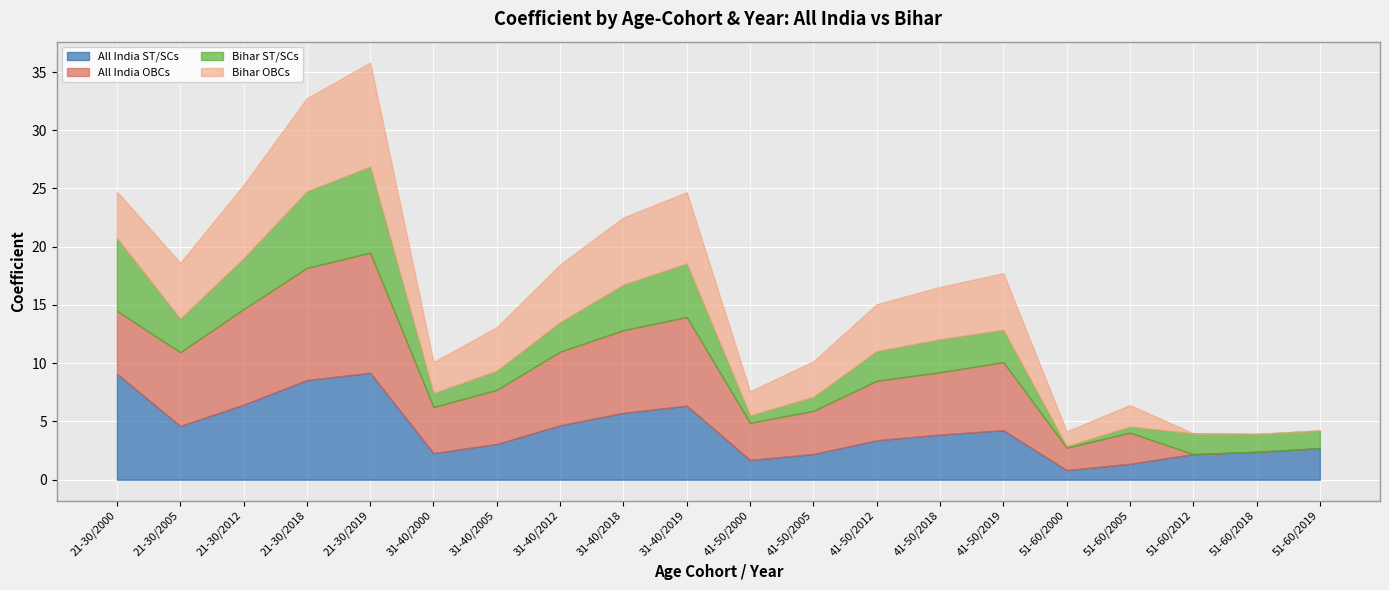

What is the sum of the Bihar ST/SCs values at 41-50/2018 and 41-50/2005?

4.0